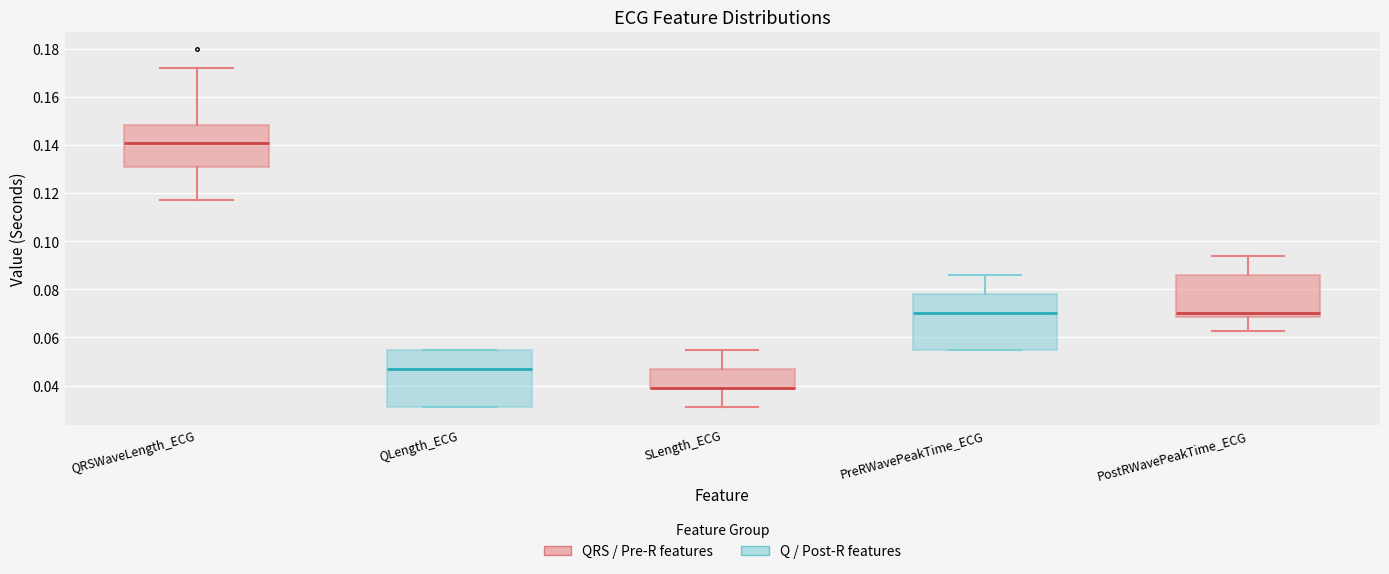

Reading left to right, transcribe this box plot: for each box, give where its median line is, the range the box spans, and where its two whiskers end, as read against the y-axis. The values are not printed on the chart, so give them approximately, as read against the axis.

QRSWaveLength_ECG: median 0.140, box 0.130 to 0.148, whiskers 0.118 to 0.172
QLength_ECG: median 0.046, box 0.032 to 0.054, whiskers 0.032 to 0.054
SLength_ECG: median 0.040 (drawn on the box's lower edge), box 0.040 to 0.046, whiskers 0.032 to 0.054
PreRWavePeakTime_ECG: median 0.070, box 0.054 to 0.078, whiskers 0.054 to 0.086
PostRWavePeakTime_ECG: median 0.070, box 0.068 to 0.086, whiskers 0.062 to 0.094